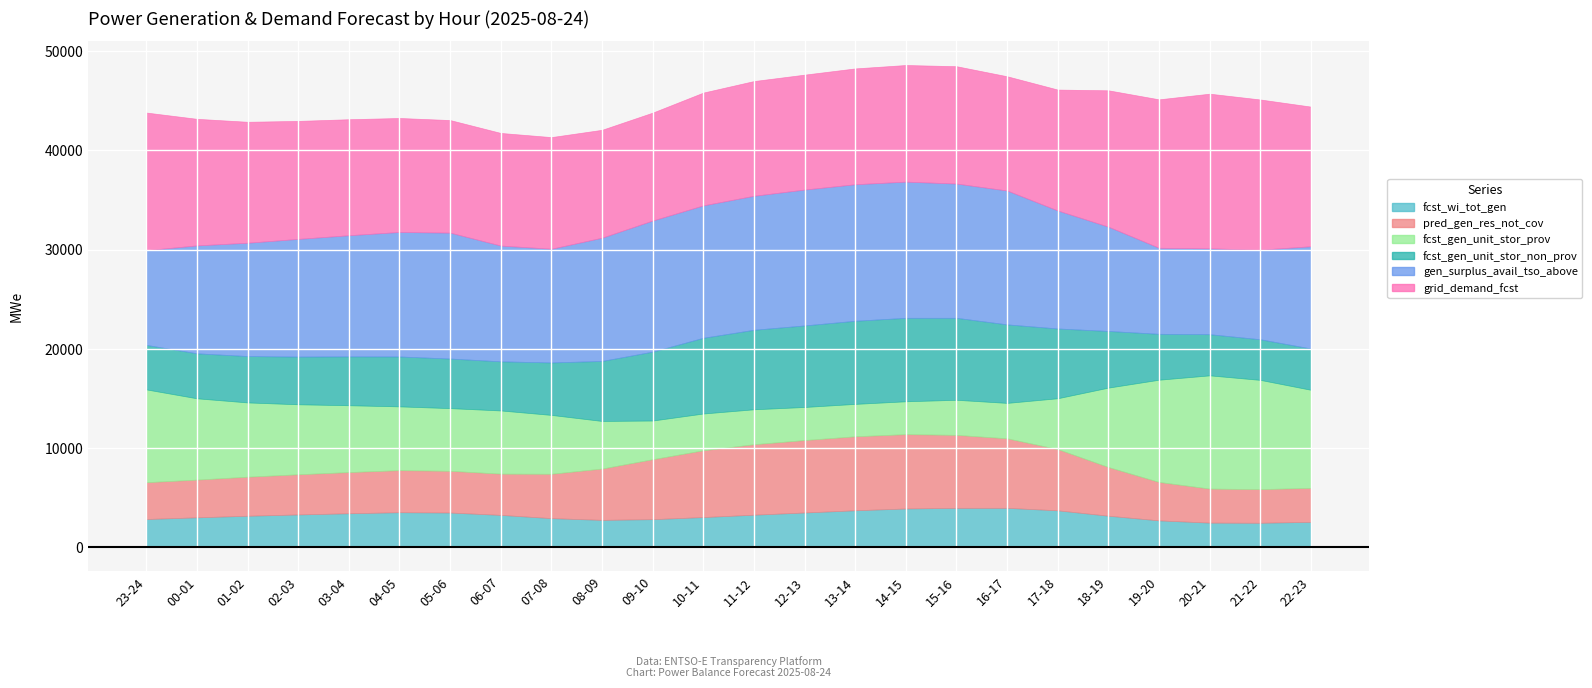

Which label corresponds to the largest value in the chart?

20-21